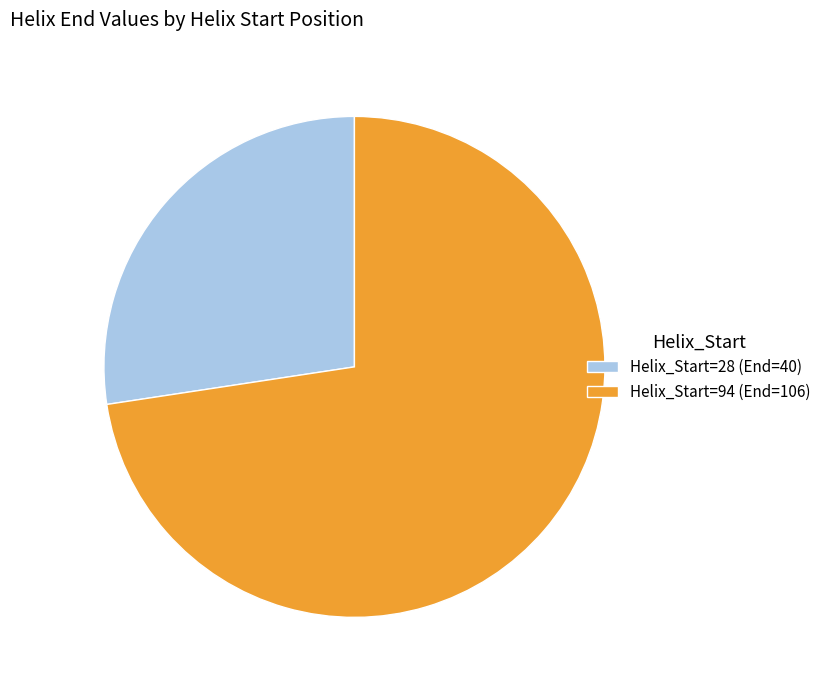

What is the smallest slice in the pie chart?

Helix_Start=28 (End=40)